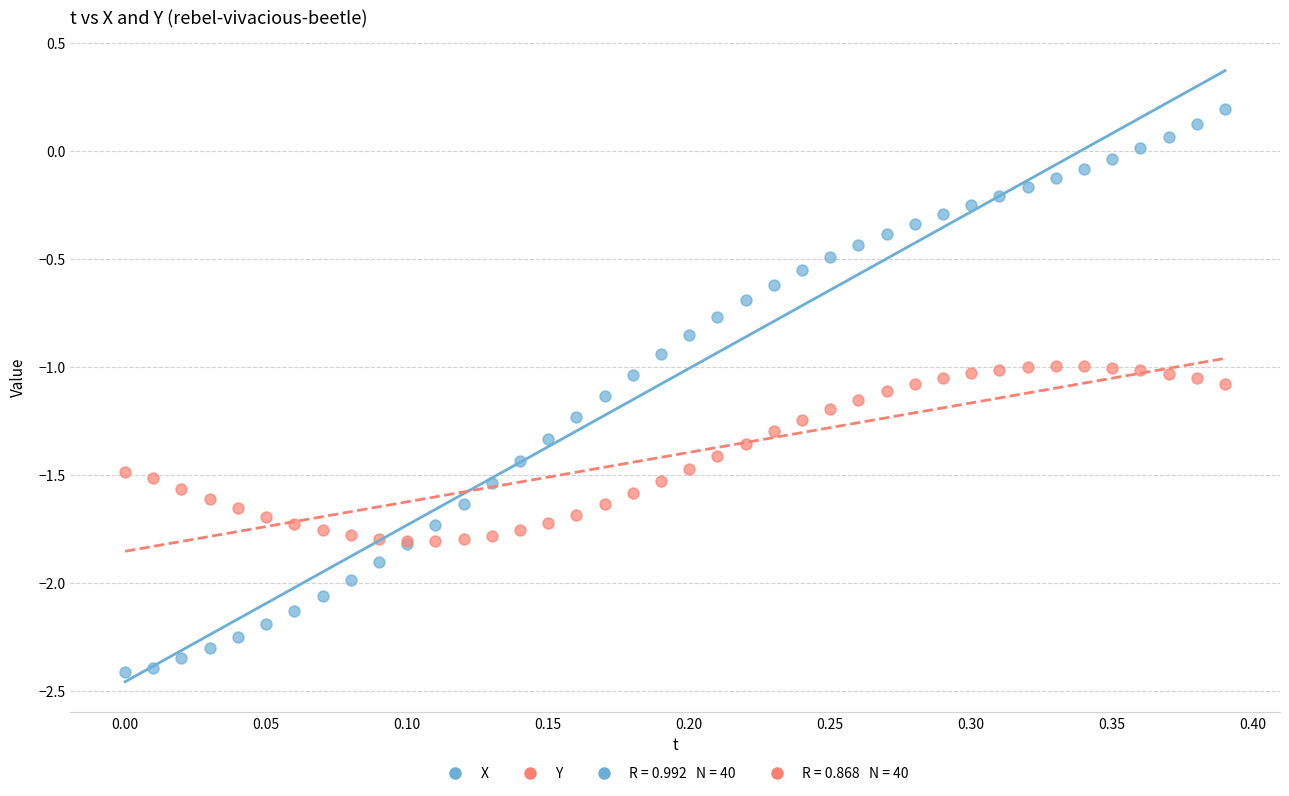

Which series contains the highest Y value?

X